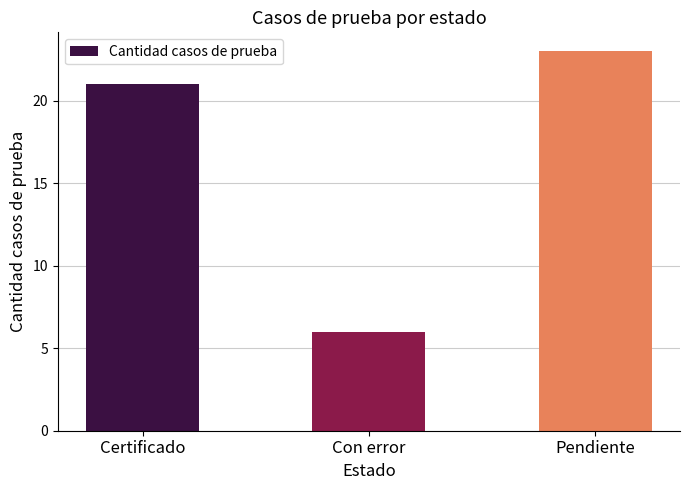

What is the average value?

17